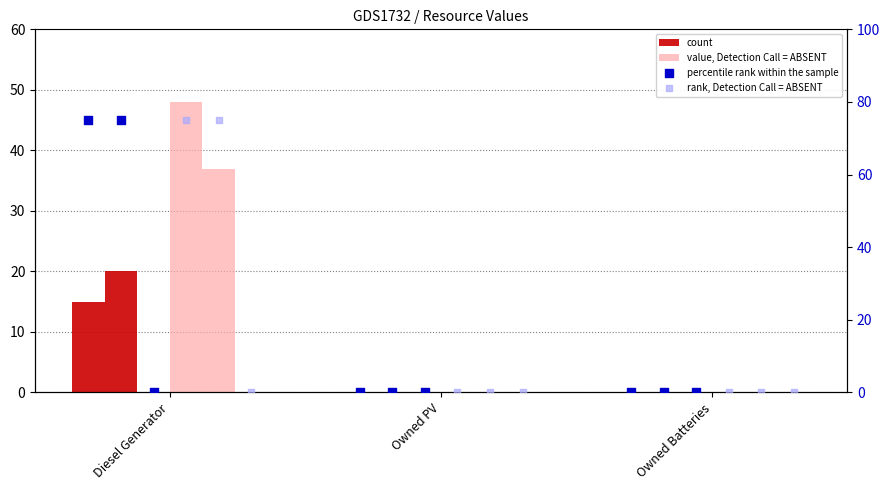

At which category is the sum across all series the highest?

Diesel Generator